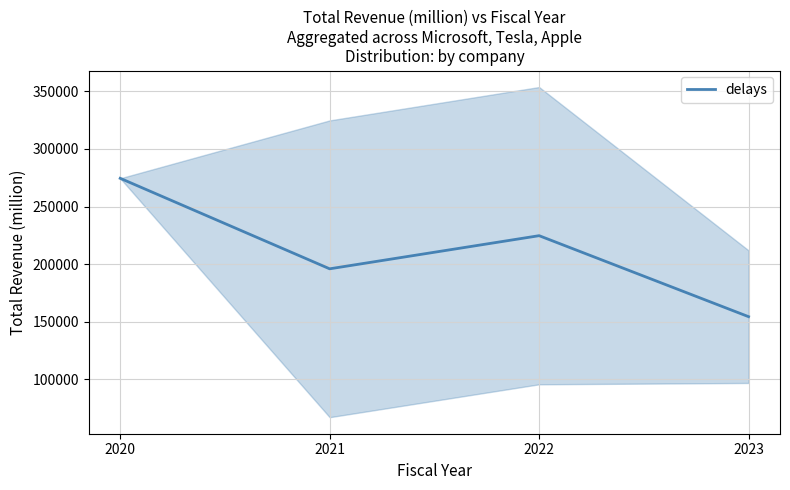

What is the greatest value displayed?

274515.0